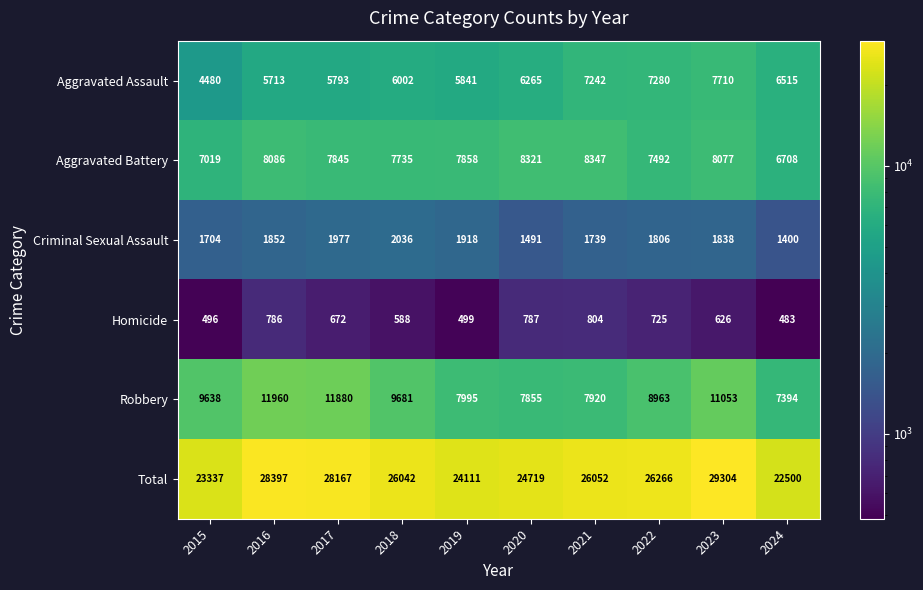

At 2022, list the series in order from largest to smallest.

Total, Robbery, Aggravated Battery, Aggravated Assault, Criminal Sexual Assault, Homicide